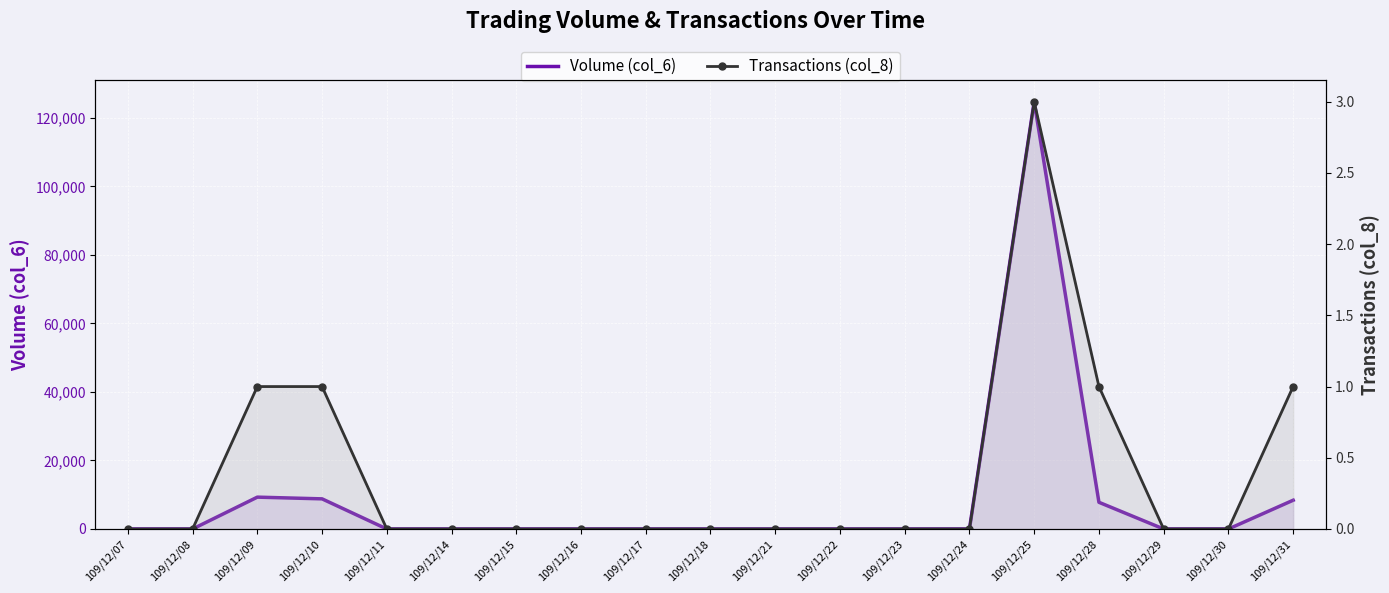

True or false: Volume (col_6) and Transactions (col_8) cross at least once.

False